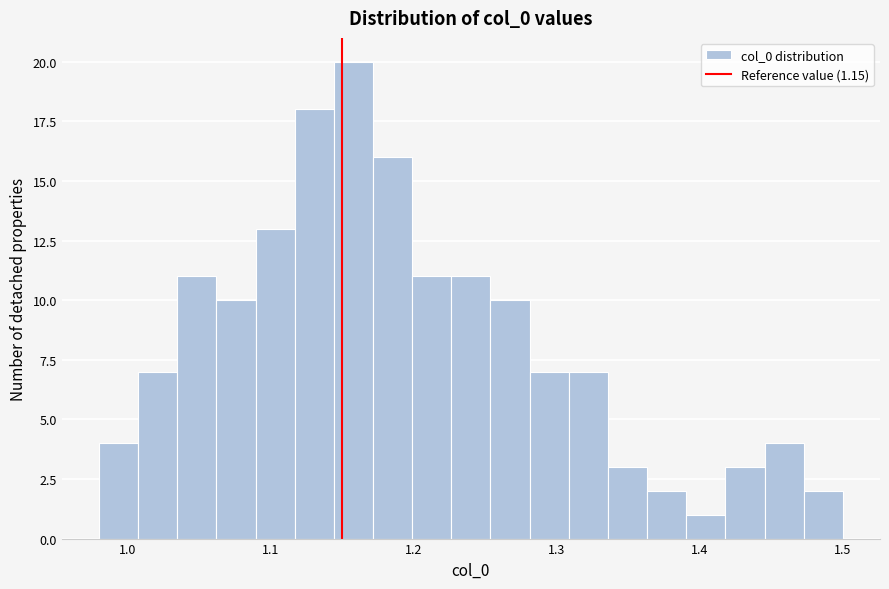

Read against the x-axis, roughly where is the centre of the tallest bar?

1.16